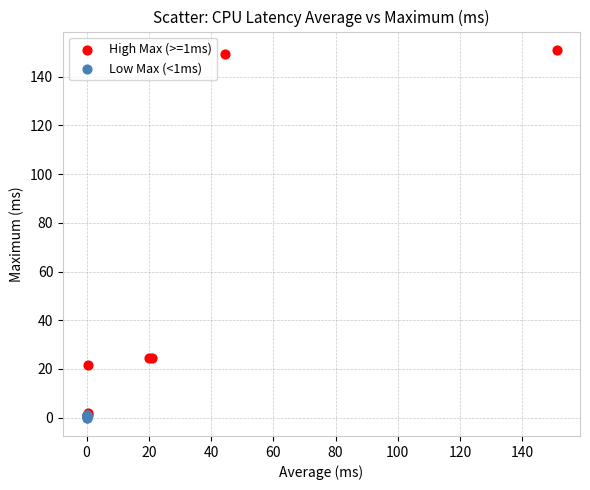

Which series has the largest Y range (max minus min)?

High Max (>=1ms)